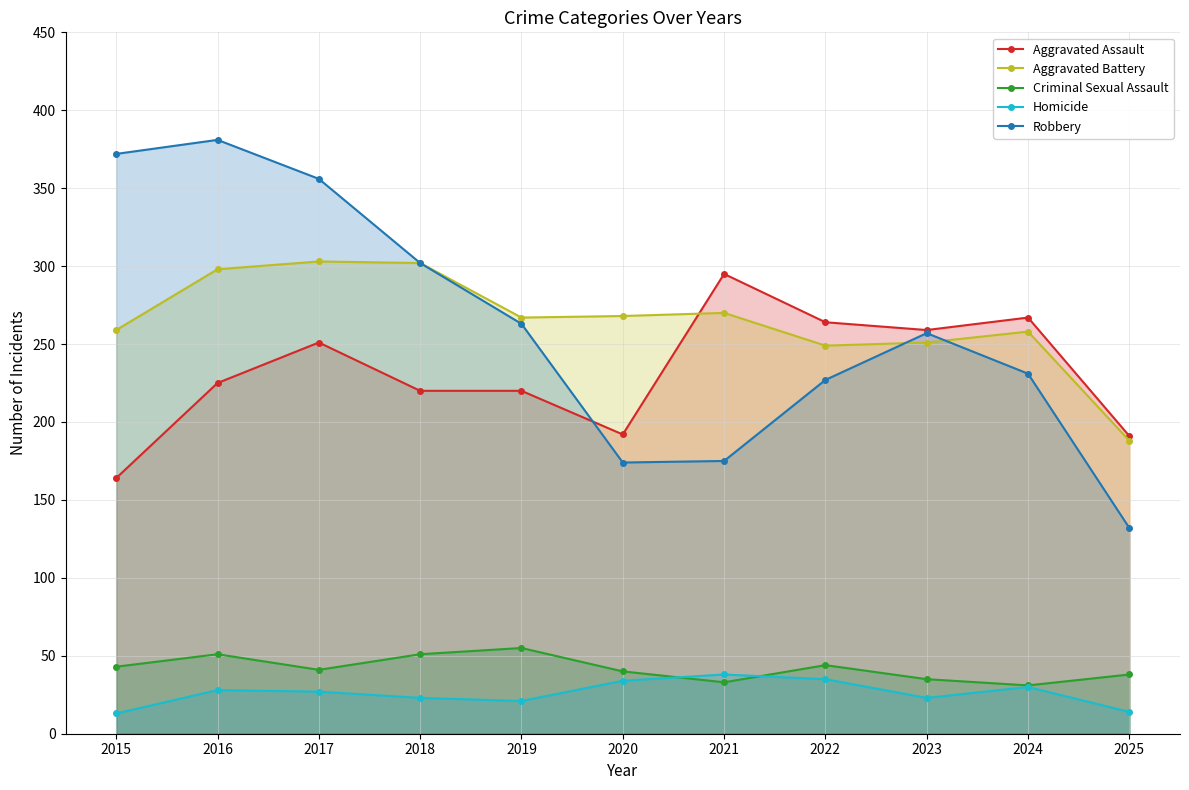

Which label corresponds to the largest value in the chart?

2016